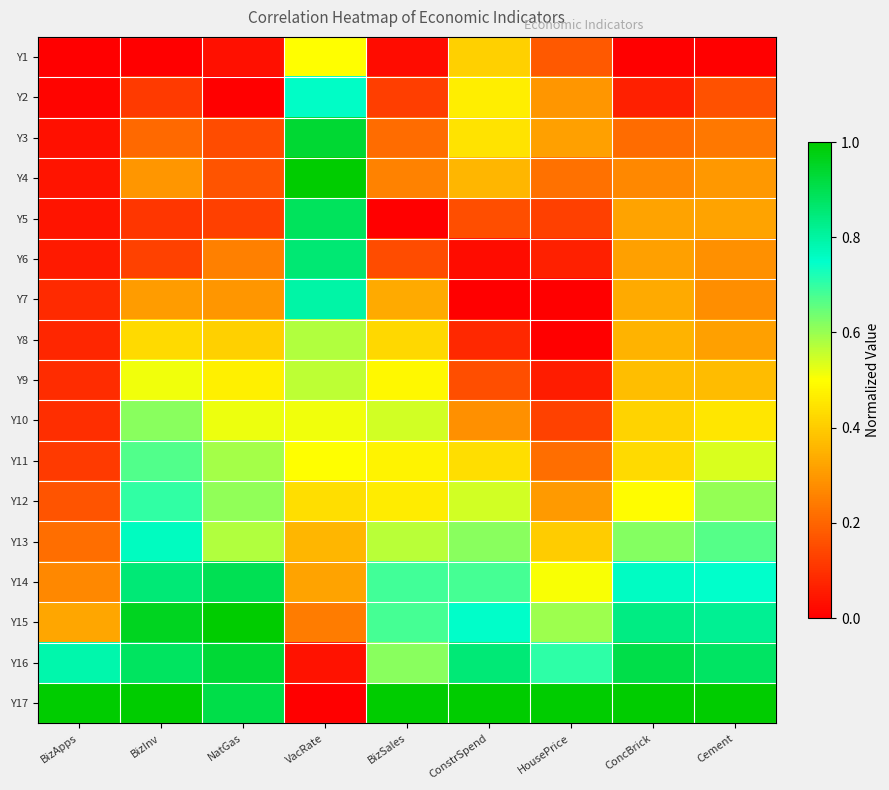

Rank the series at ConcBrick from lowest to highest value.

Y1, Y2, Y3, Y4, Y6, Y5, Y7, Y8, Y9, Y10, Y11, Y12, Y13, Y14, Y15, Y16, Y17